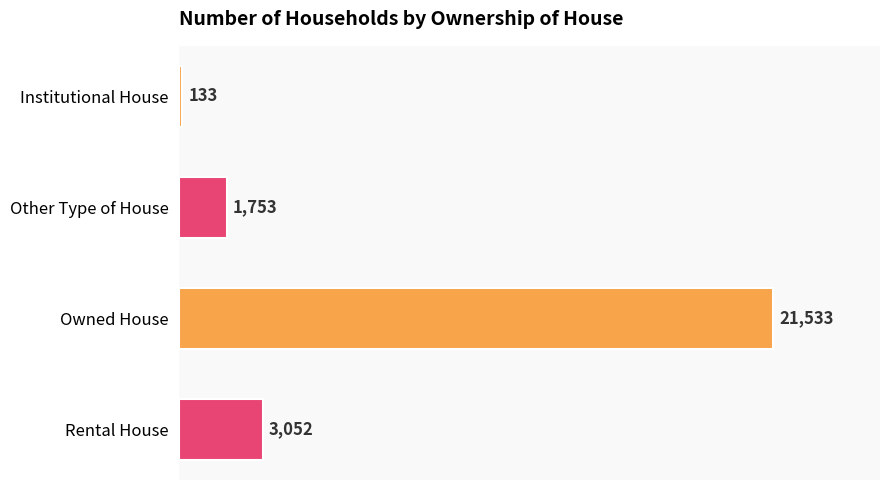

What is the label of the 2nd bar from the bottom?

Owned House